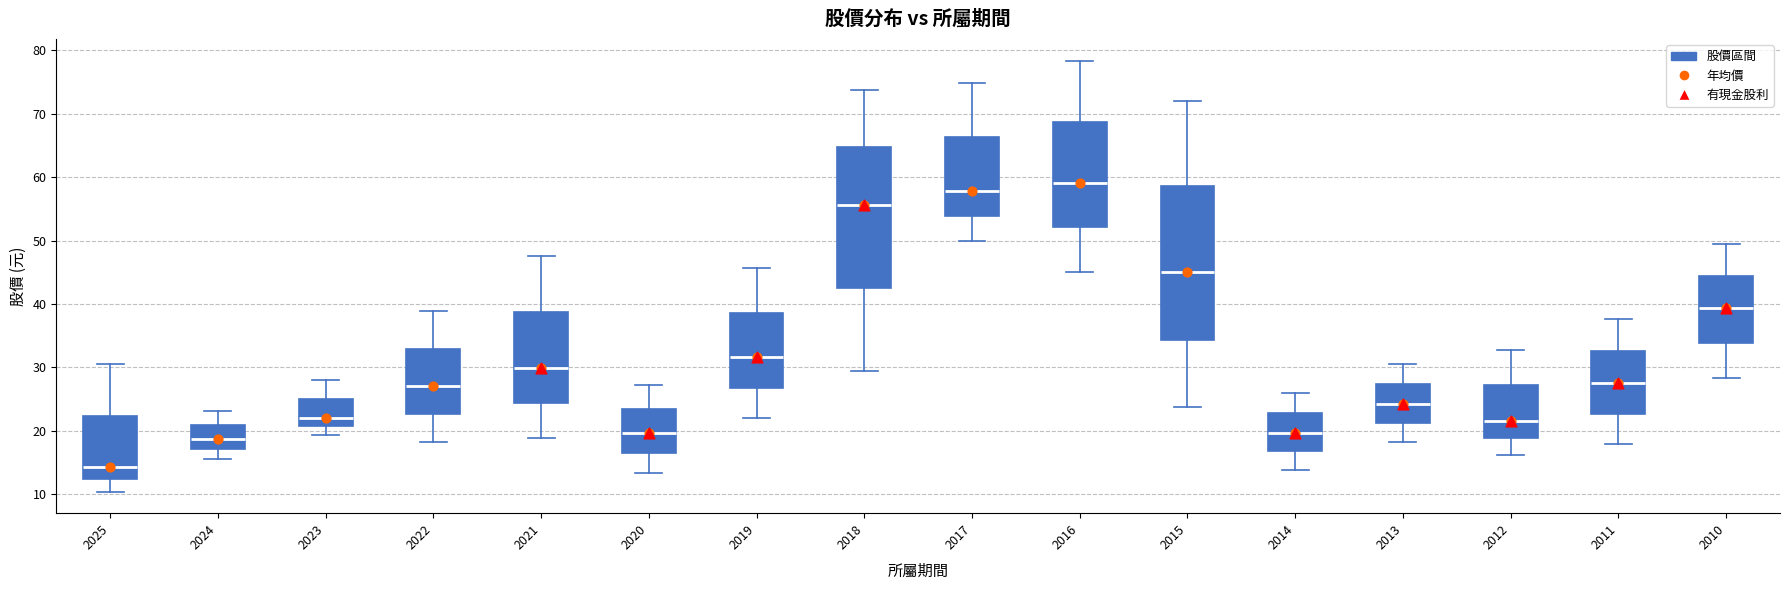

Which box is the tallest, from its lower edge to its upper edge?

2015